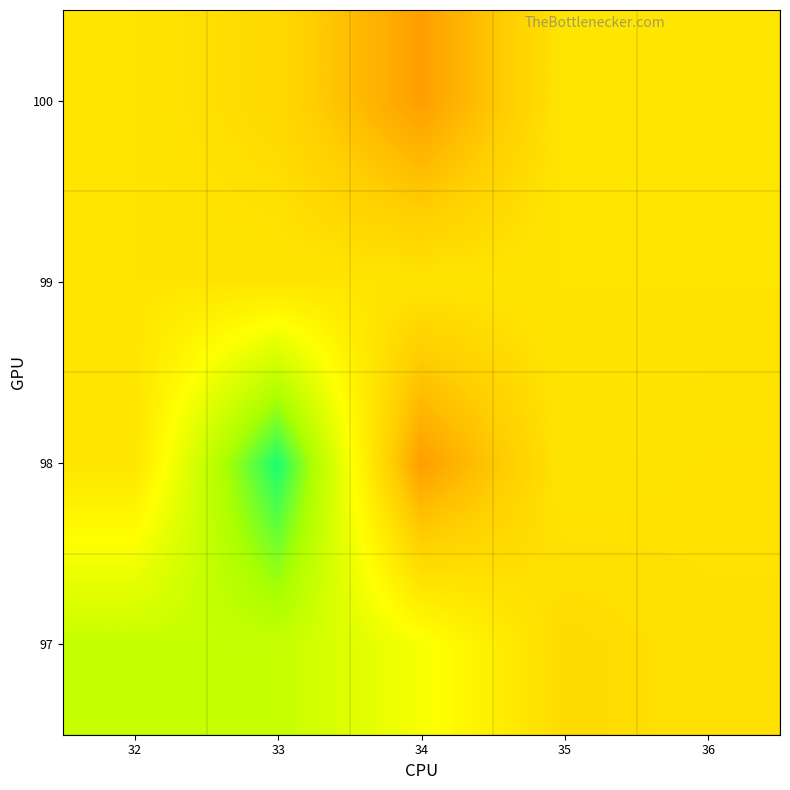

At which category does the chart reach its minimum across all series?

34